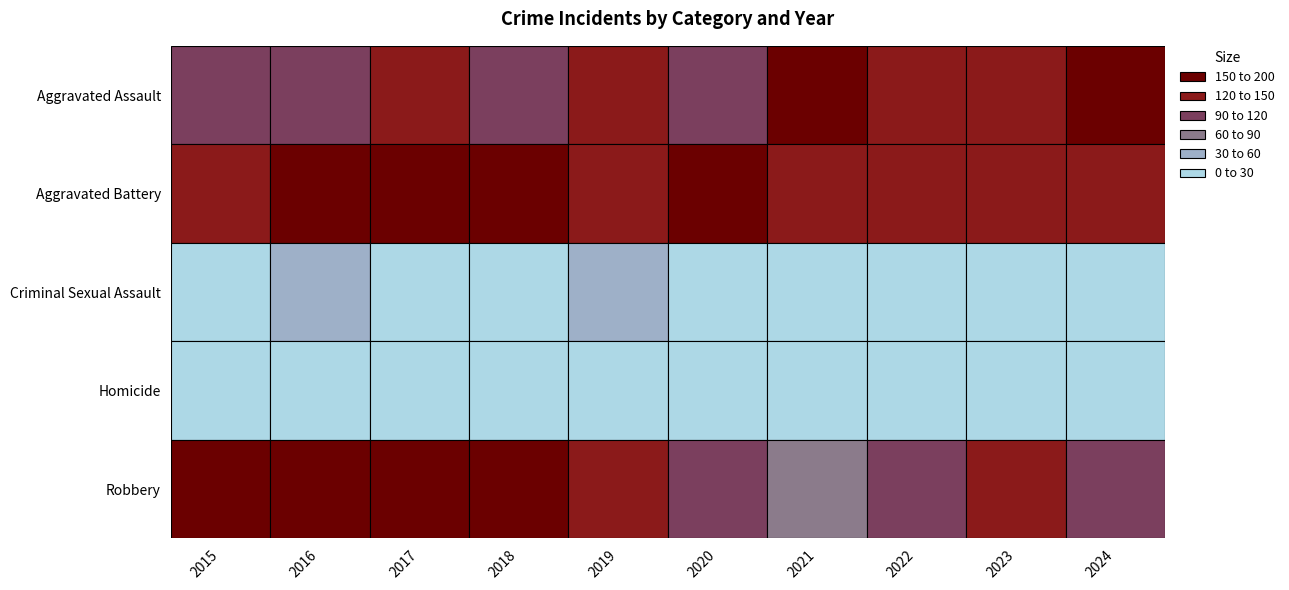

What is the maximum value for Robbery?

213